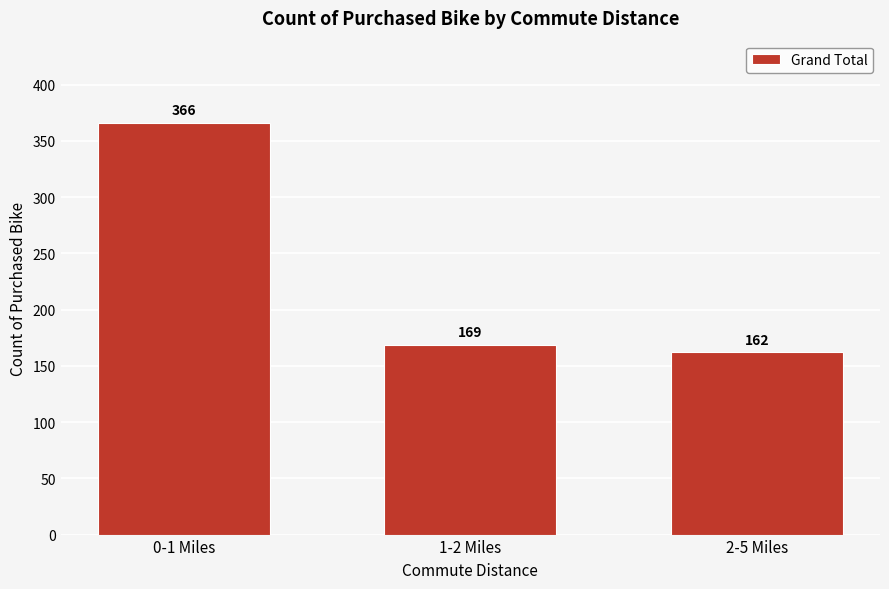

Reading right to left, what are all the values shown in this chart?

162	169	366